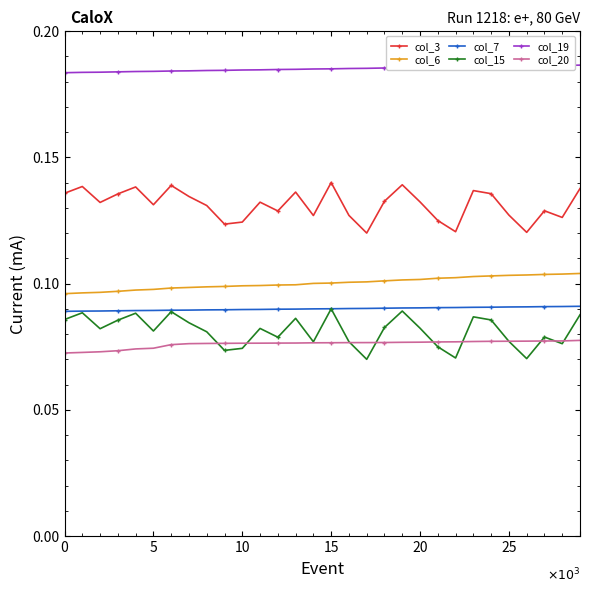

Does the chart display data point markers on the line(s)?

Yes